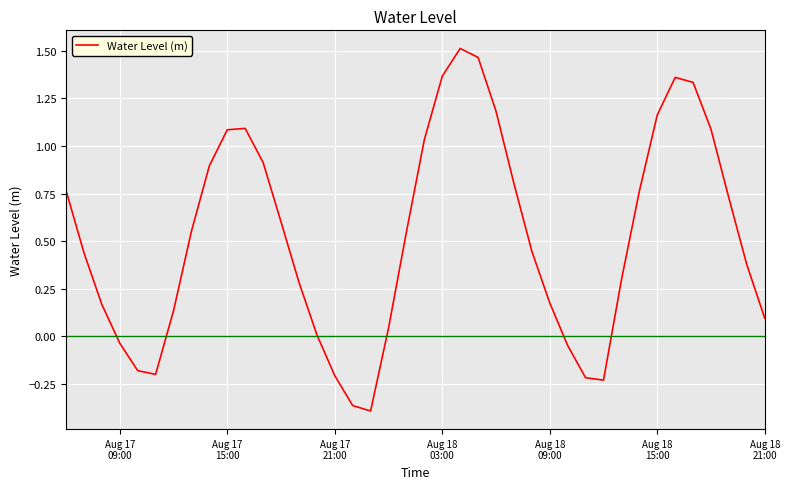

What is the difference between the maximum and minimum values?

1.9